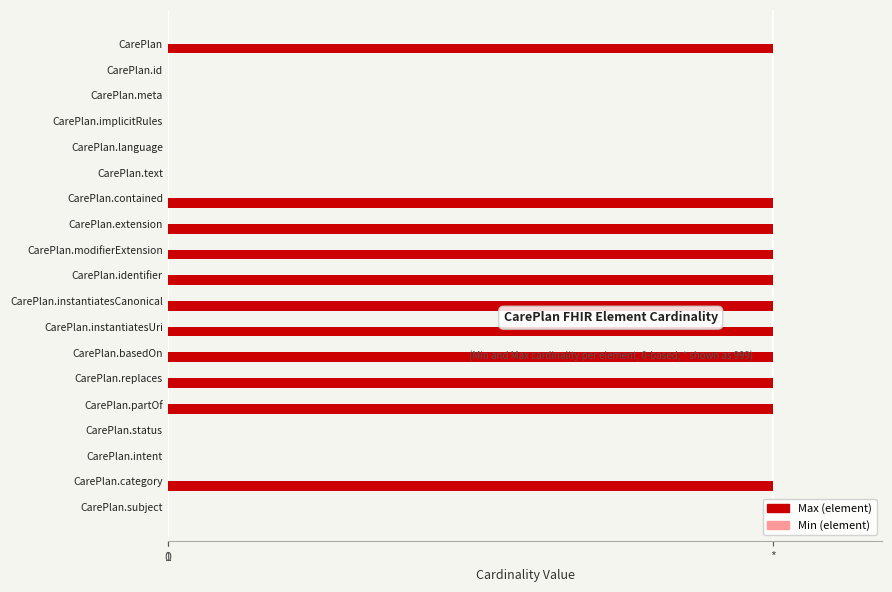

Which series has the widest spread of values?

Max (element)